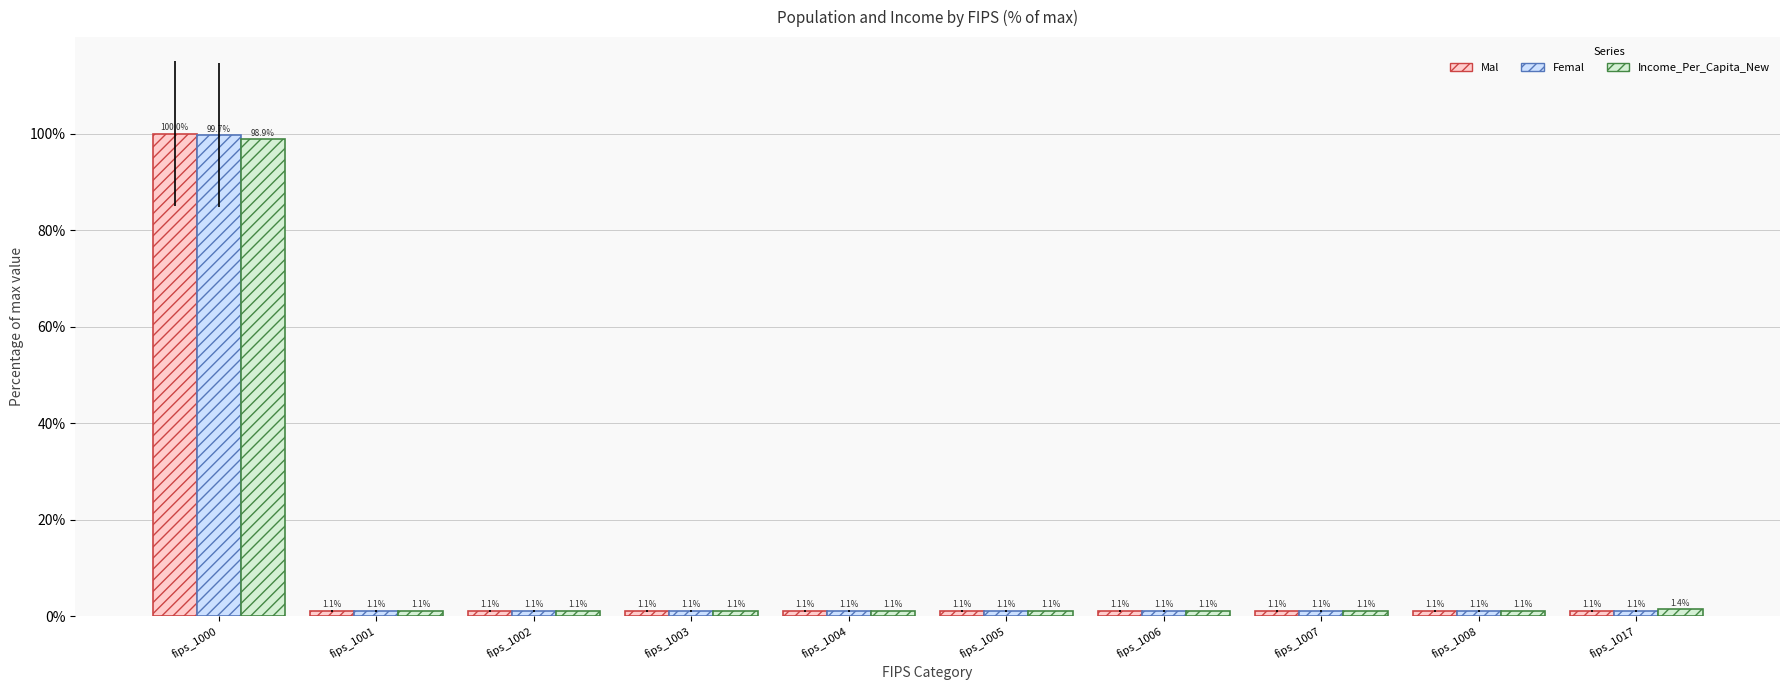

What is the minimum value shown in the chart?

1.1